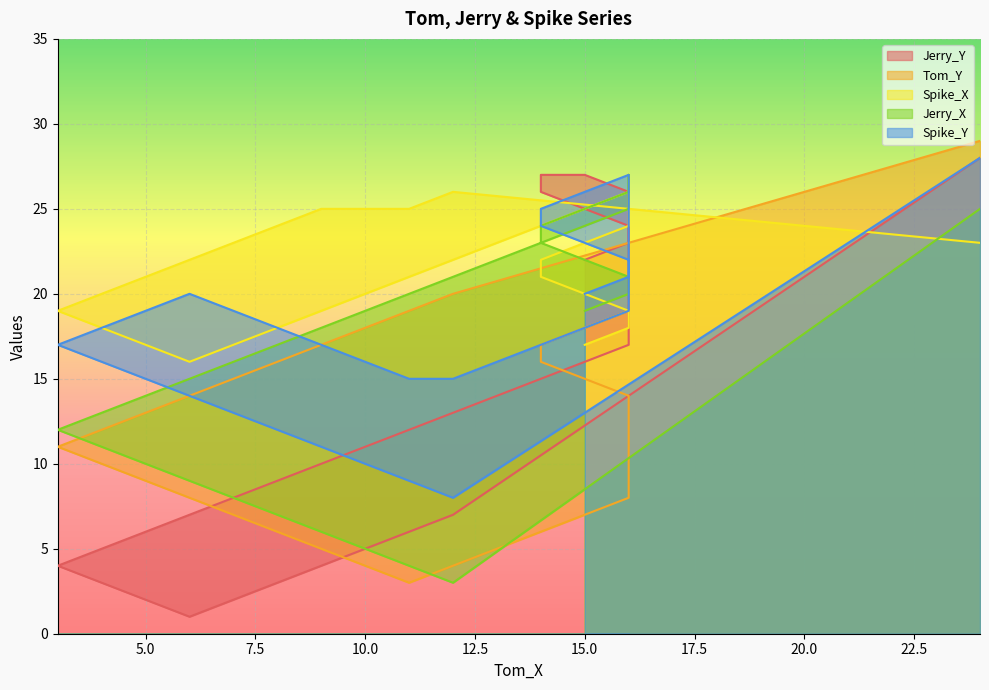

The Tom_Y series shows 32 at 15.0. True or false?

False